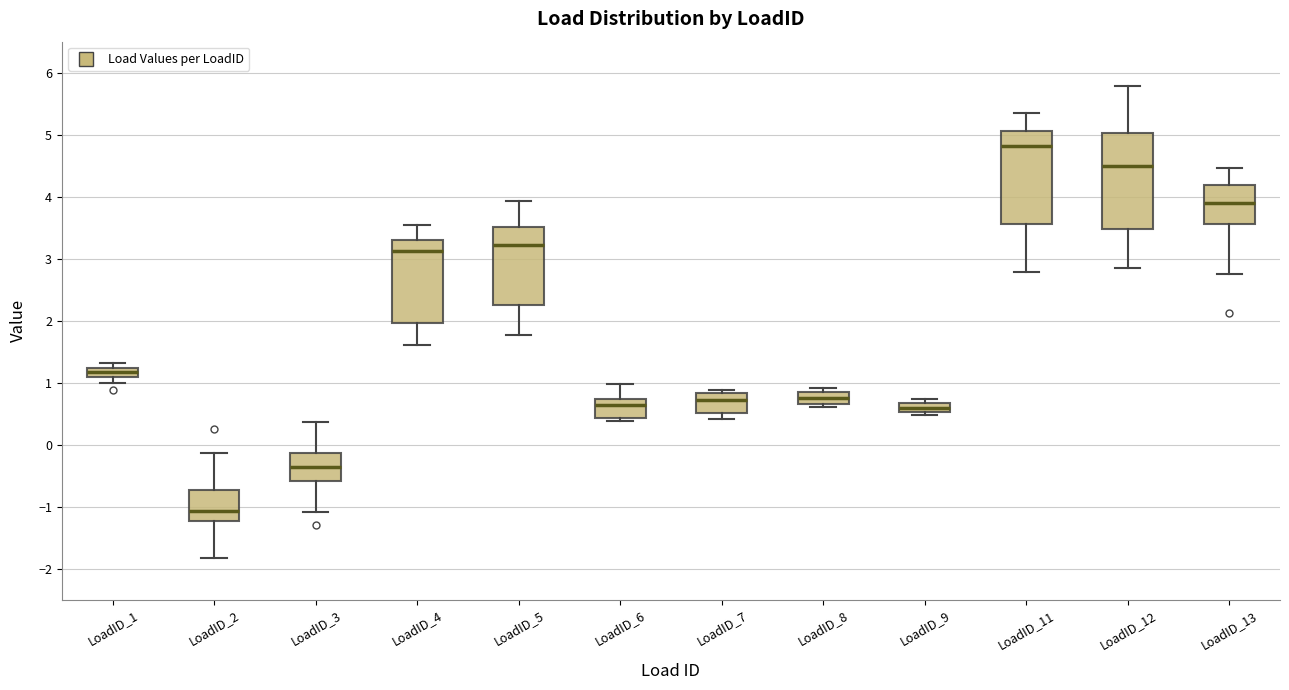

Where is the lower edge of the box for LoadID_7 on the y-axis? The values are not printed on the chart, so give them approximately, as read against the axis.

0.5